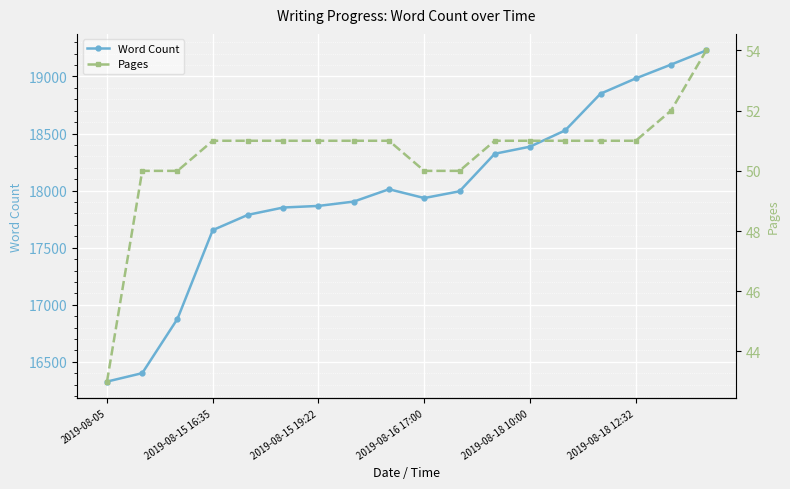

What is the minimum value for Word Count?

16327